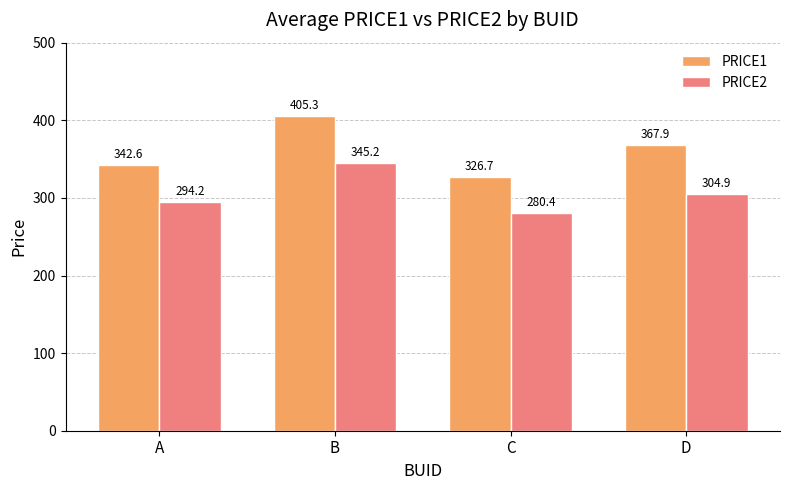

What is the spread (max minus min) of values at C?

46.3